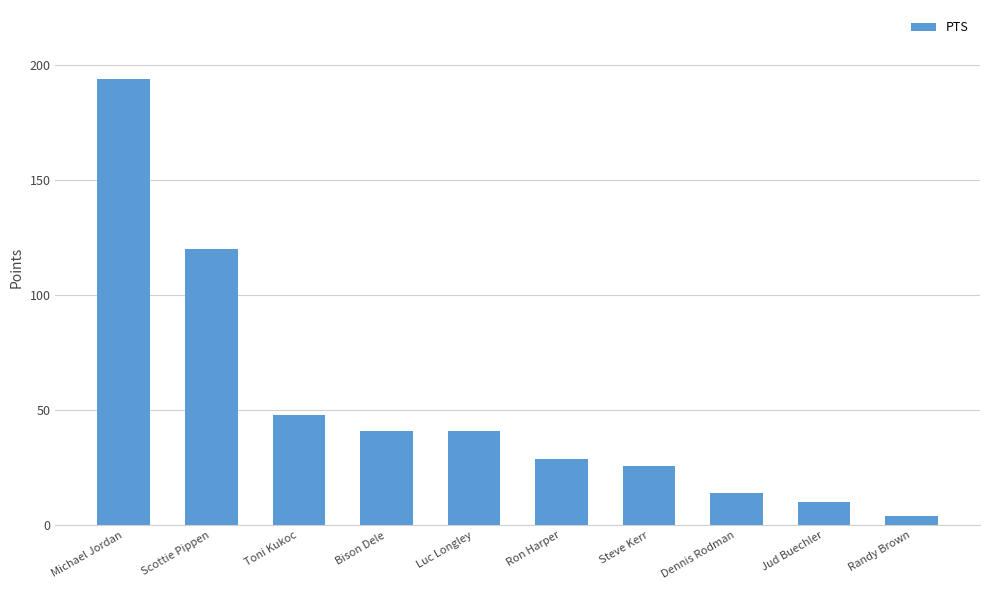

What is the average value?

53